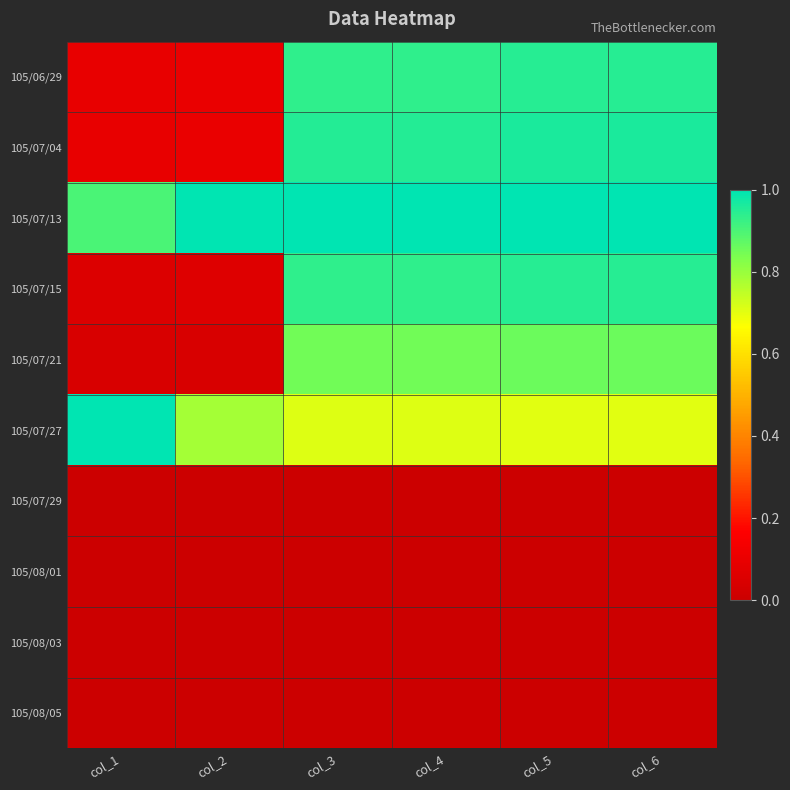

Rank the series at col_1 from lowest to highest value.

105/07/29, 105/08/01, 105/08/03, 105/08/05, 105/07/21, 105/07/15, 105/06/29, 105/07/04, 105/07/13, 105/07/27